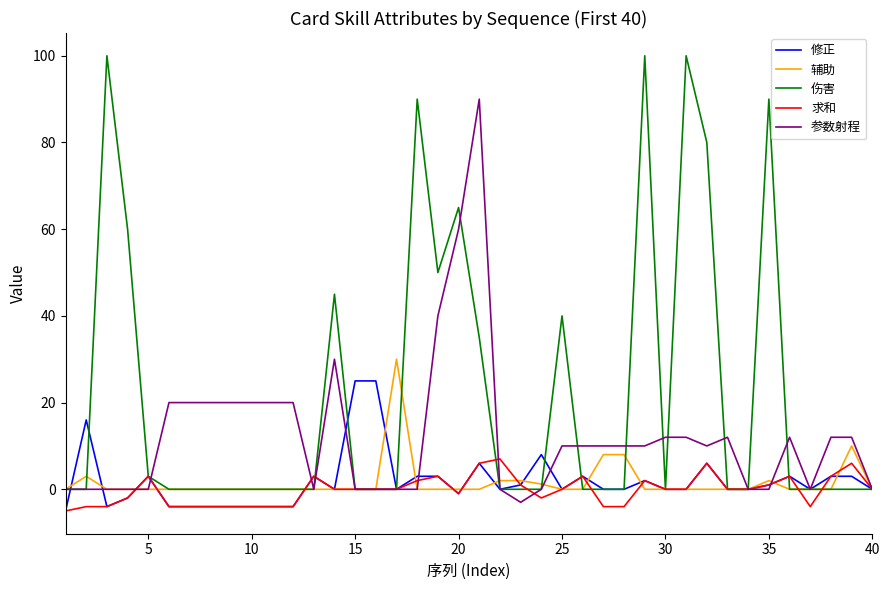

Which series has the largest range (max minus min)?

伤害